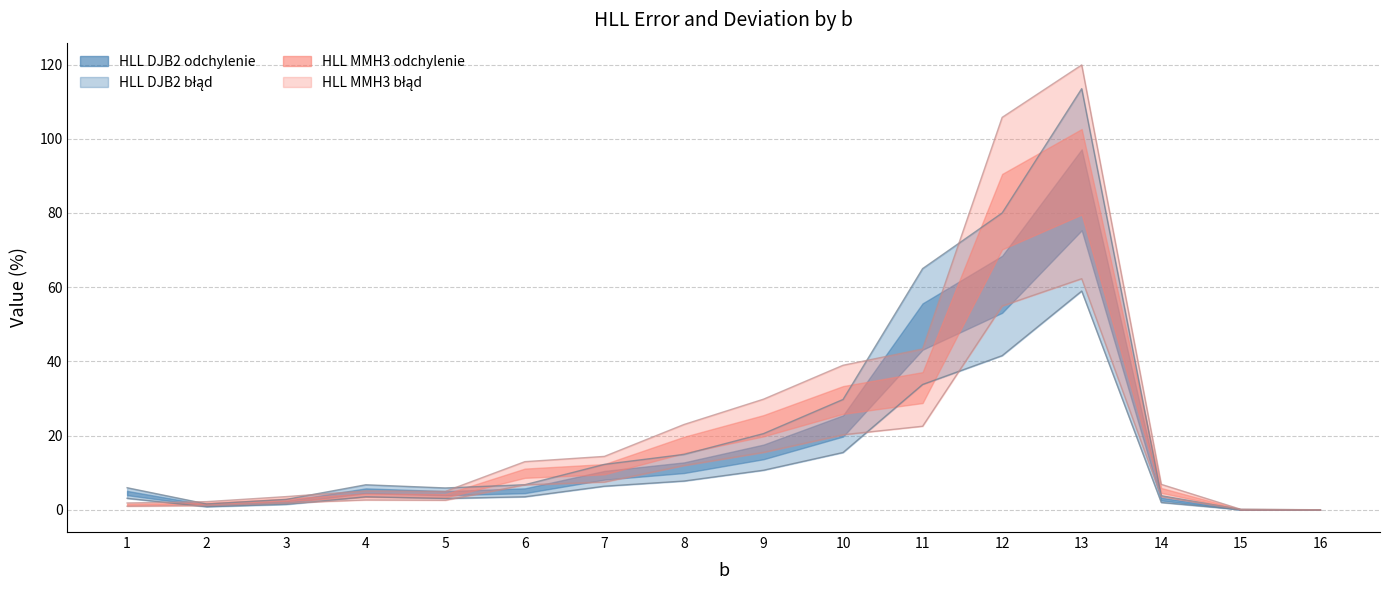

Which series has the largest total across all categories?

HLL MMH3 odchylenie